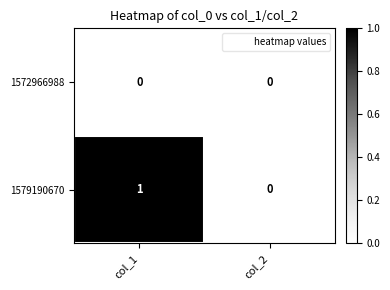

What is the maximum value shown in the chart?

1